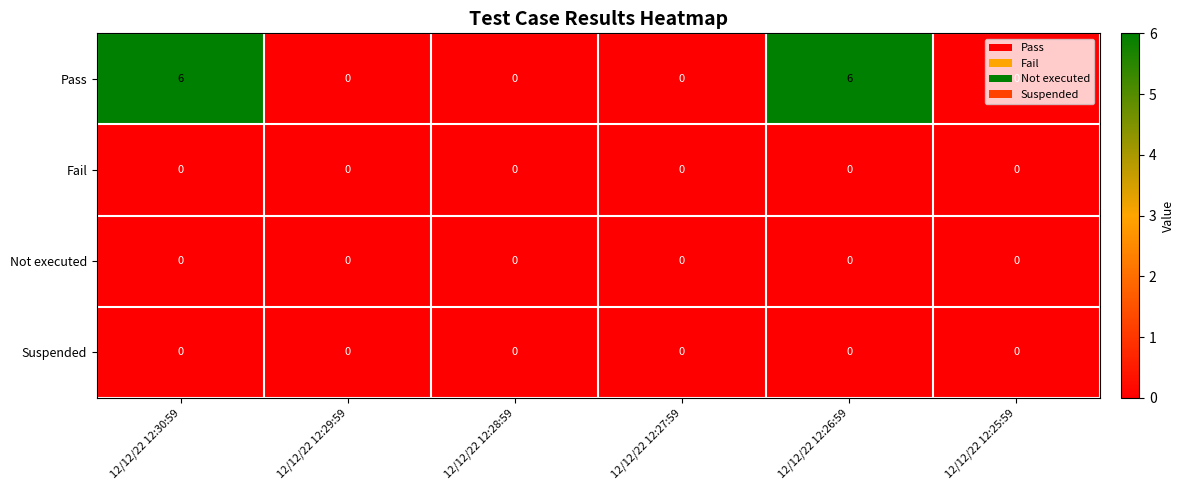

Which series has the largest total across all categories?

Pass